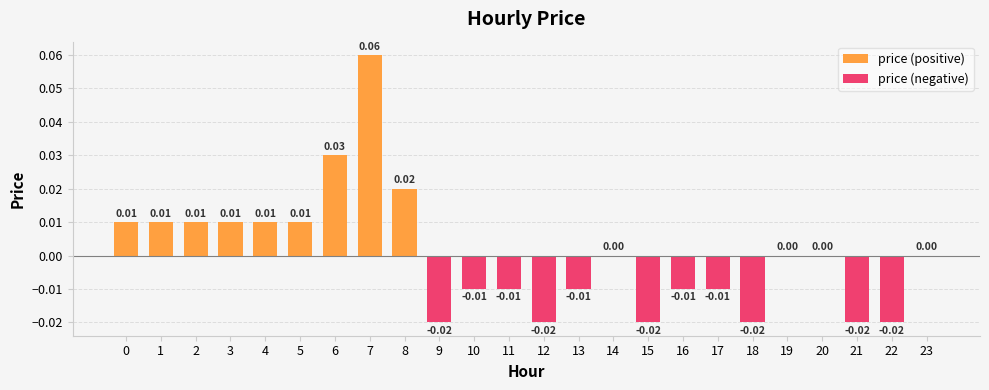

How many distinct data groups are displayed?

2